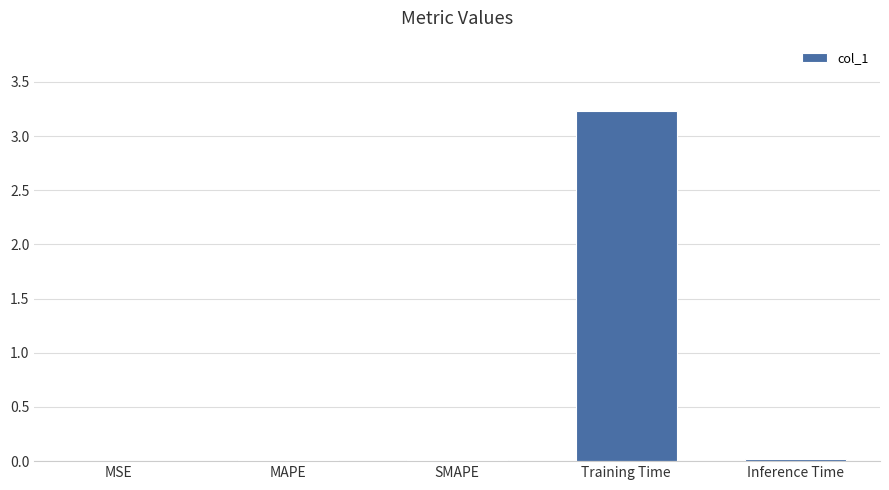

How many categories are shown in the chart?

5